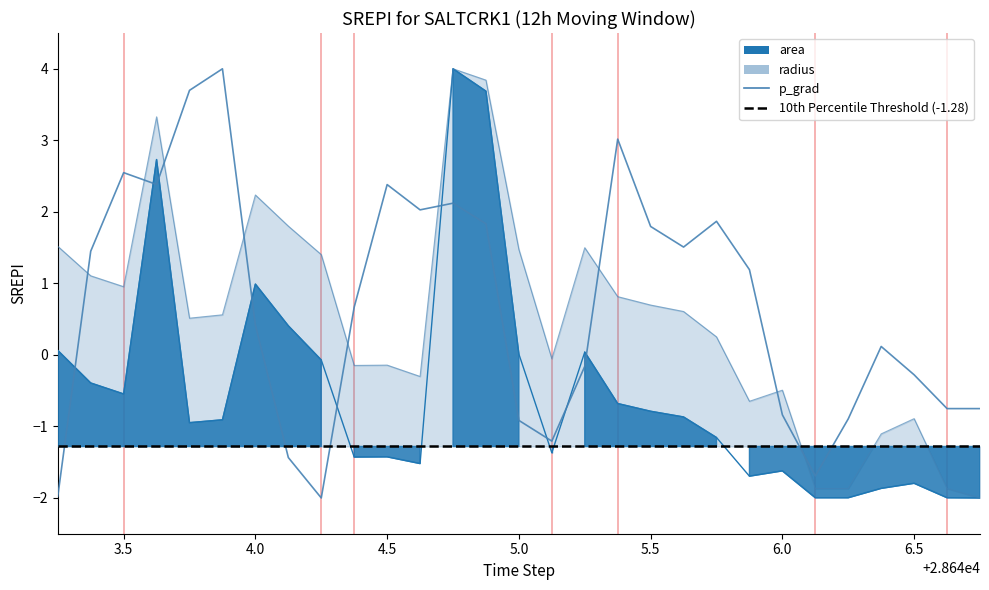

What is the difference between the second highest and minimum values in the radius series?

5.8